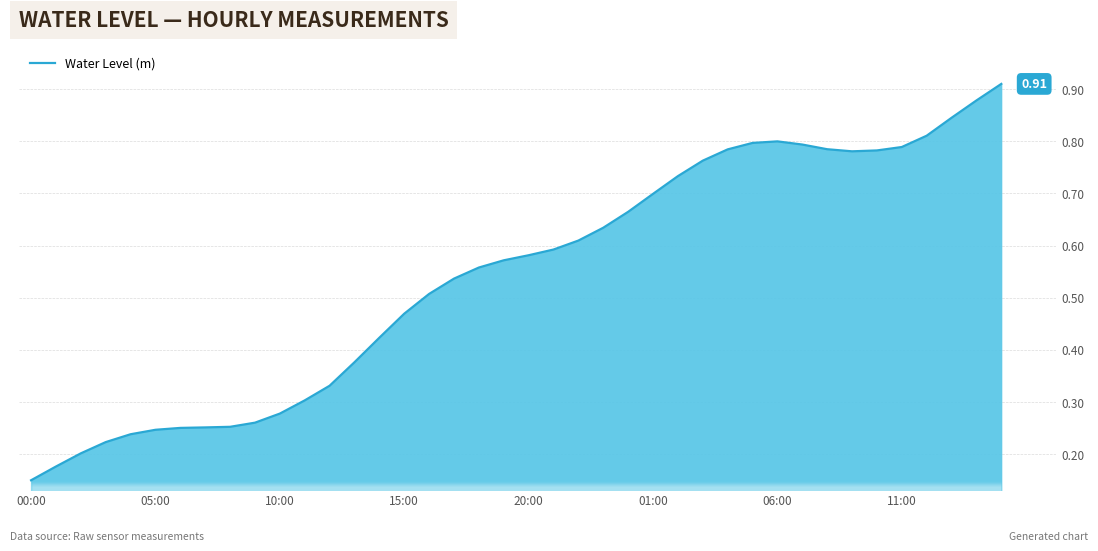

At which category does the chart reach its peak across all series?

39